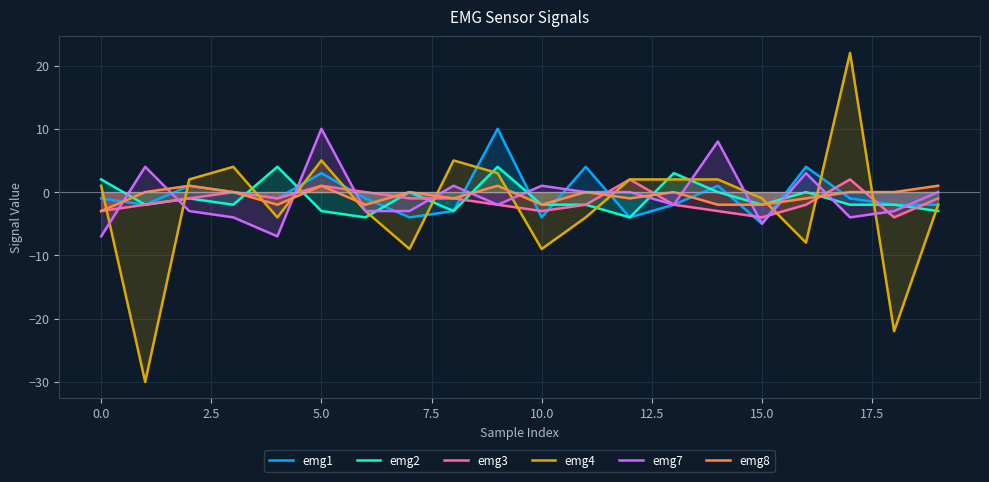

What is the value of the emg1 point at the 19th from the left?

-2